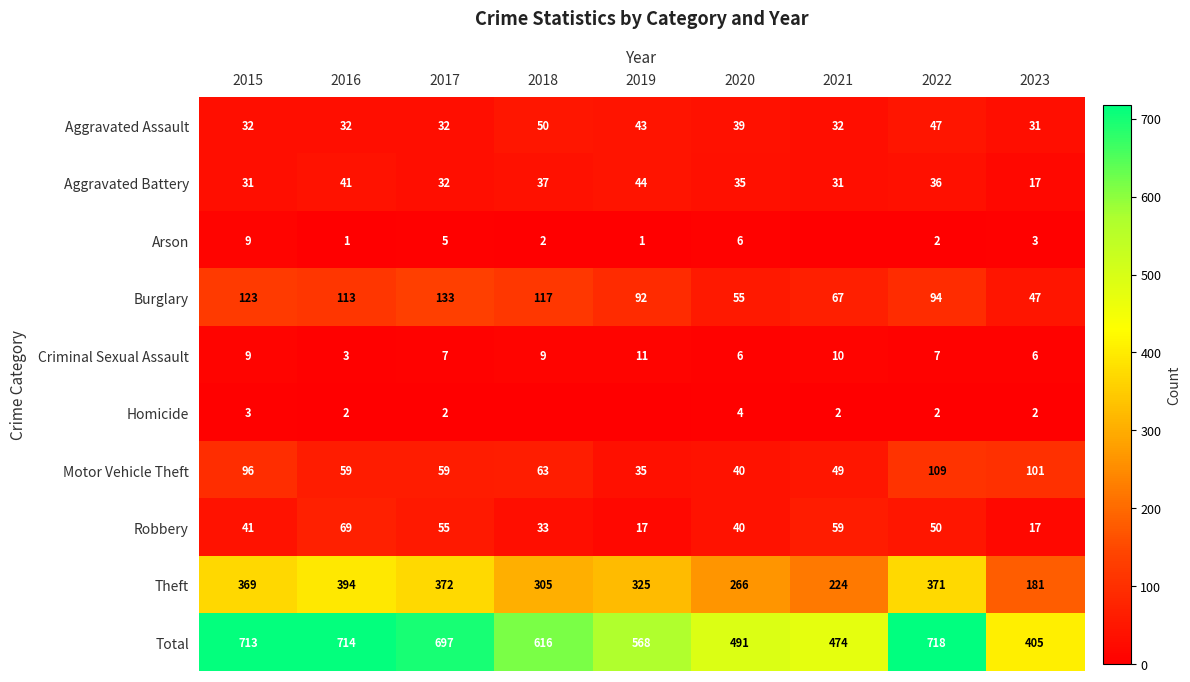

Is the value of Motor Vehicle Theft at 2017 greater than the value of Criminal Sexual Assault at 2022?

Yes